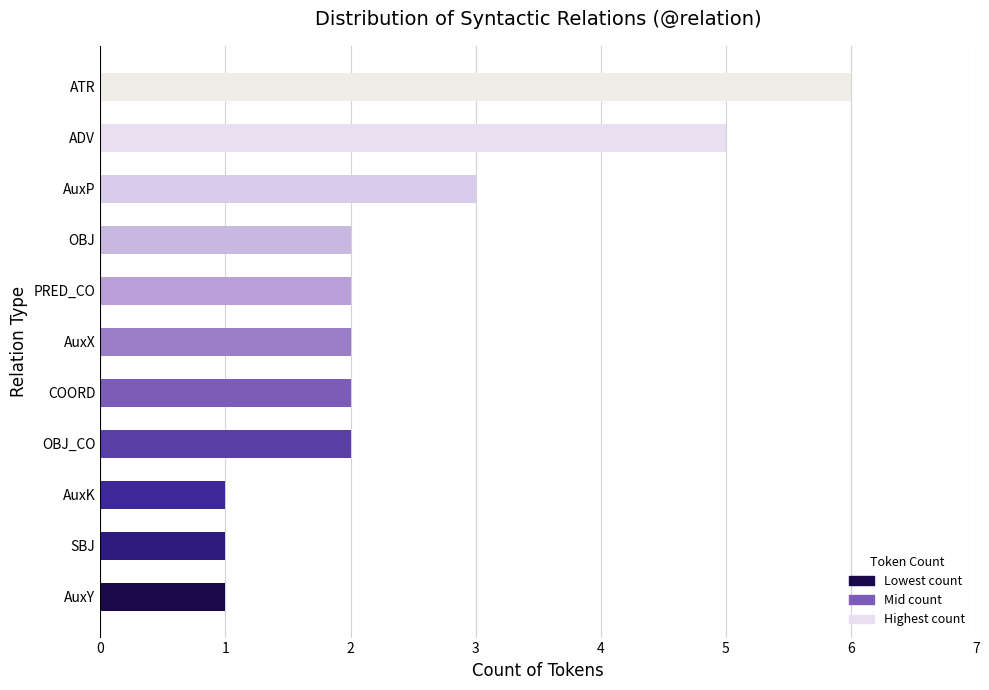

Where is the data nearest to the value 3?

AuxP